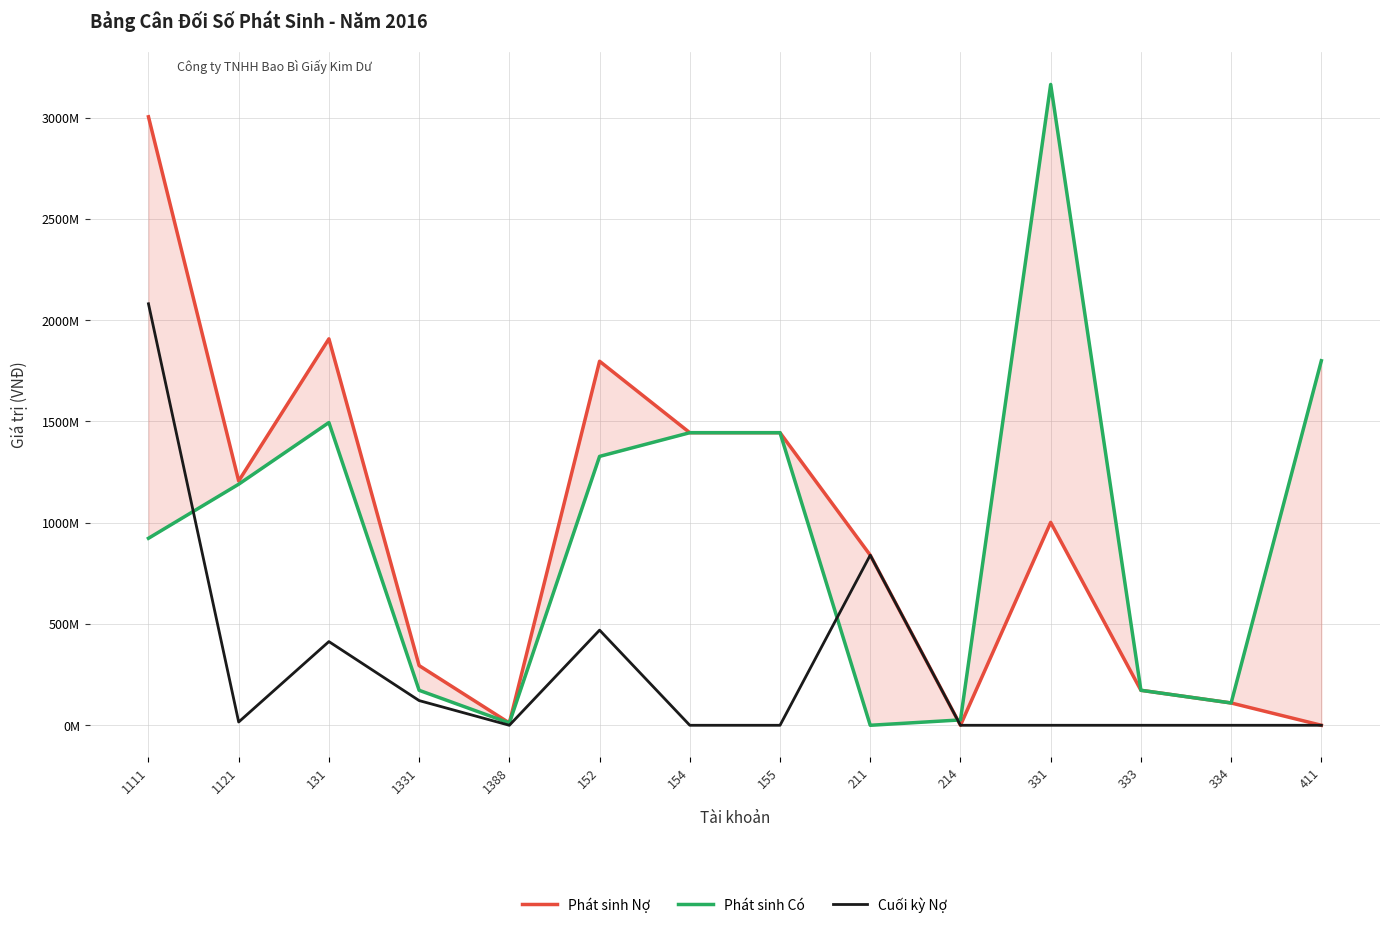

Which label corresponds to the smallest value in the chart?

214